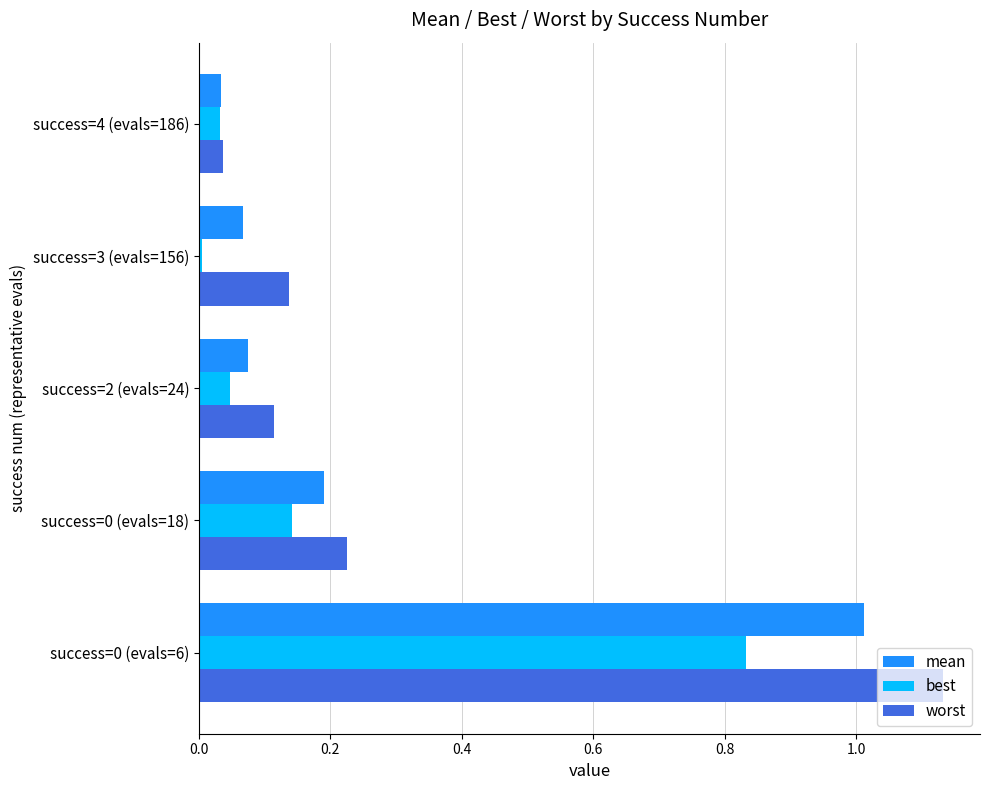

Which series has the largest total across all categories?

worst